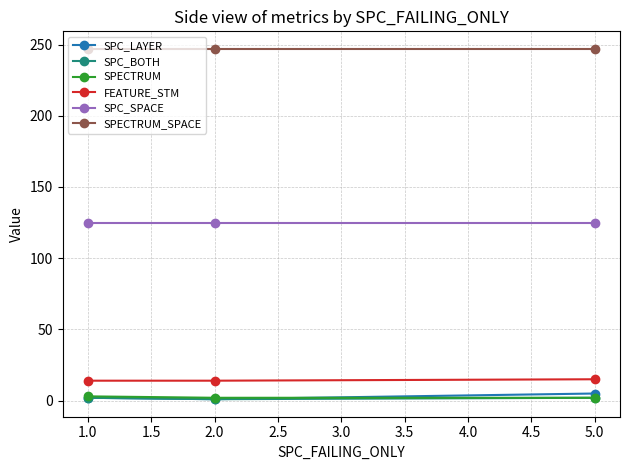

What is the label of the 2nd point from the left?

2.0